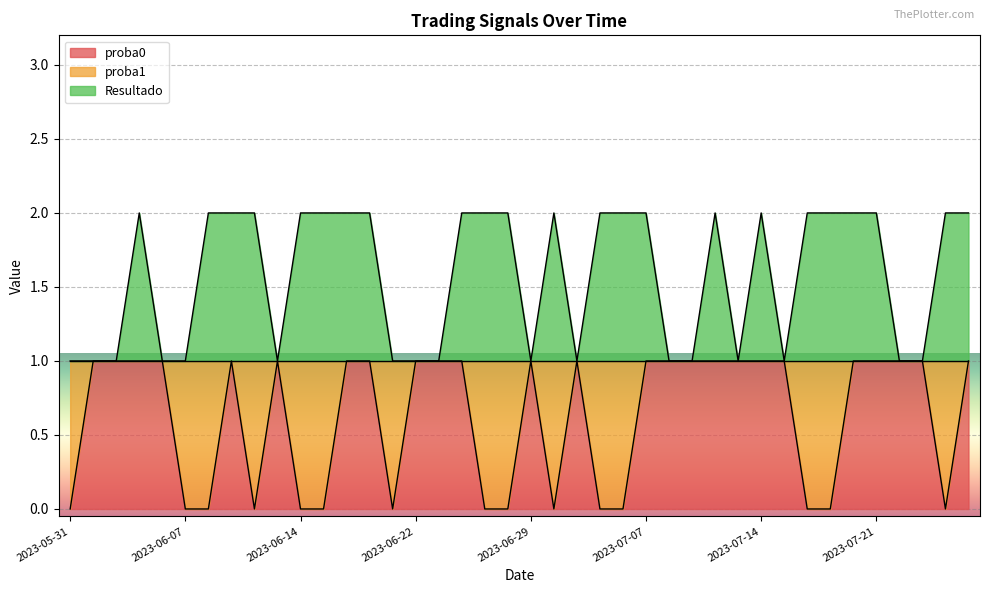

The proba0 series shows 1 at 2023-07-20. True or false?

True